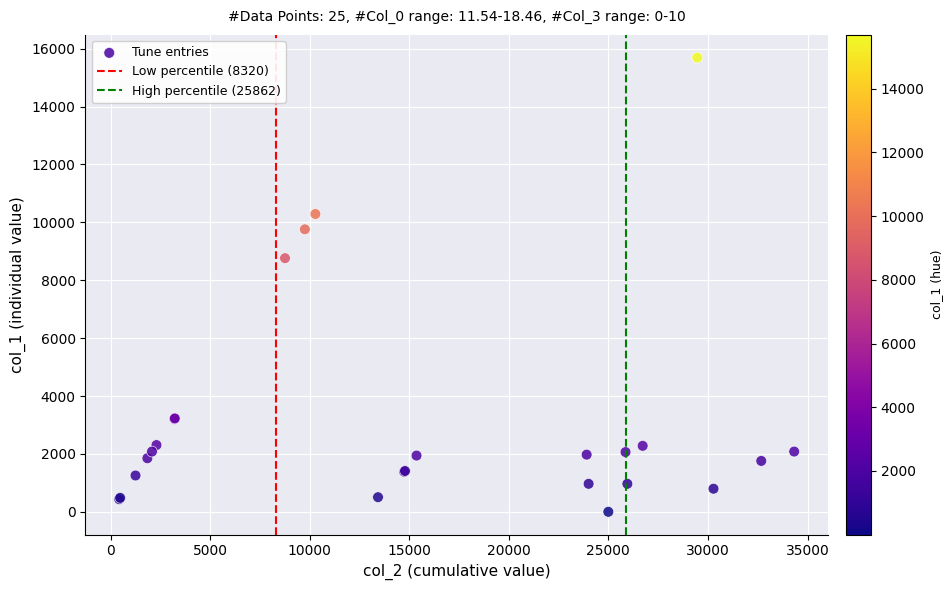

What Y value in the scatter plot is closest to 7846?

8763